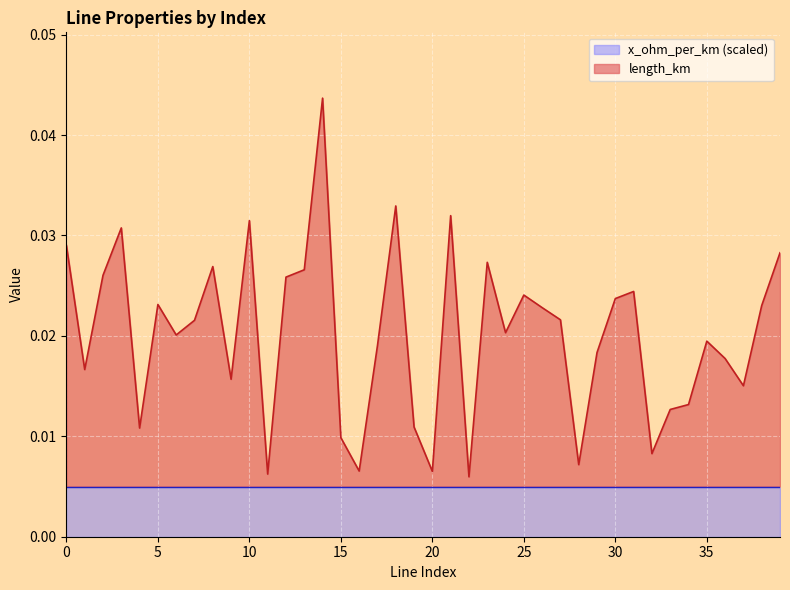

How many lines are shown in the chart?

2